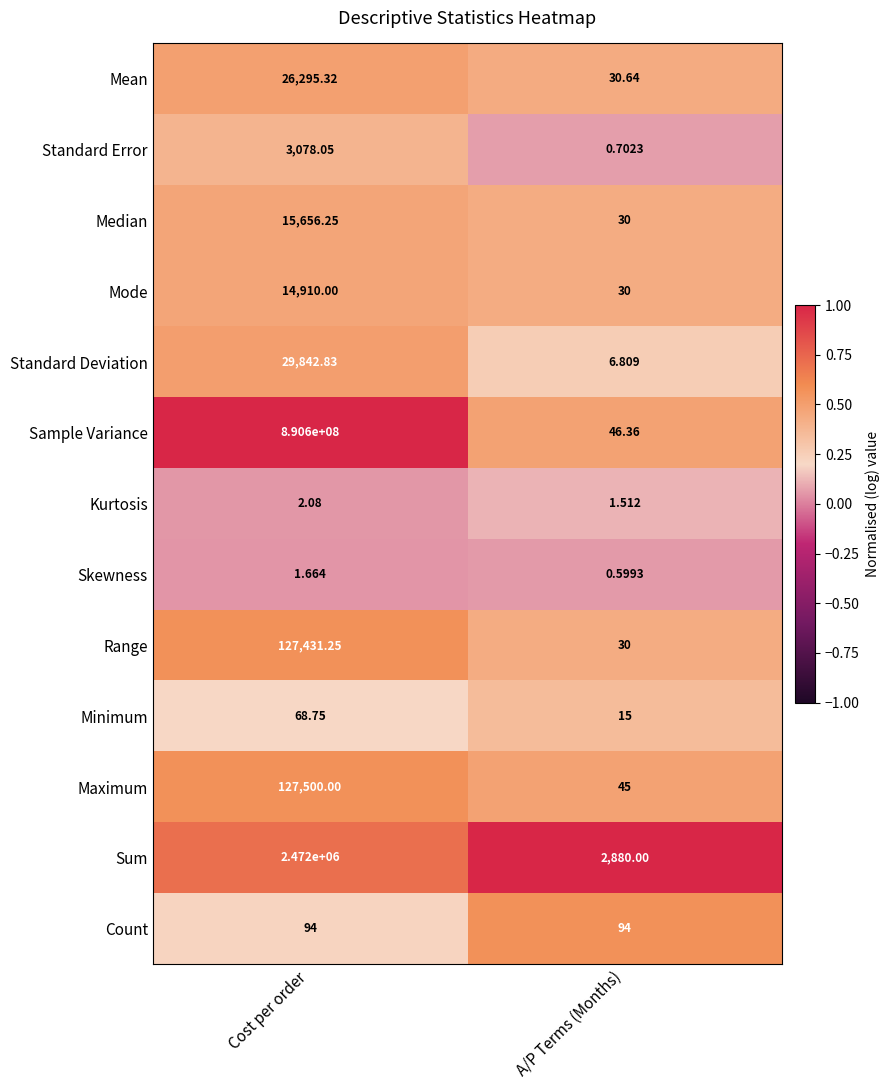

At which category is the sum across all series the highest?

Cost per order